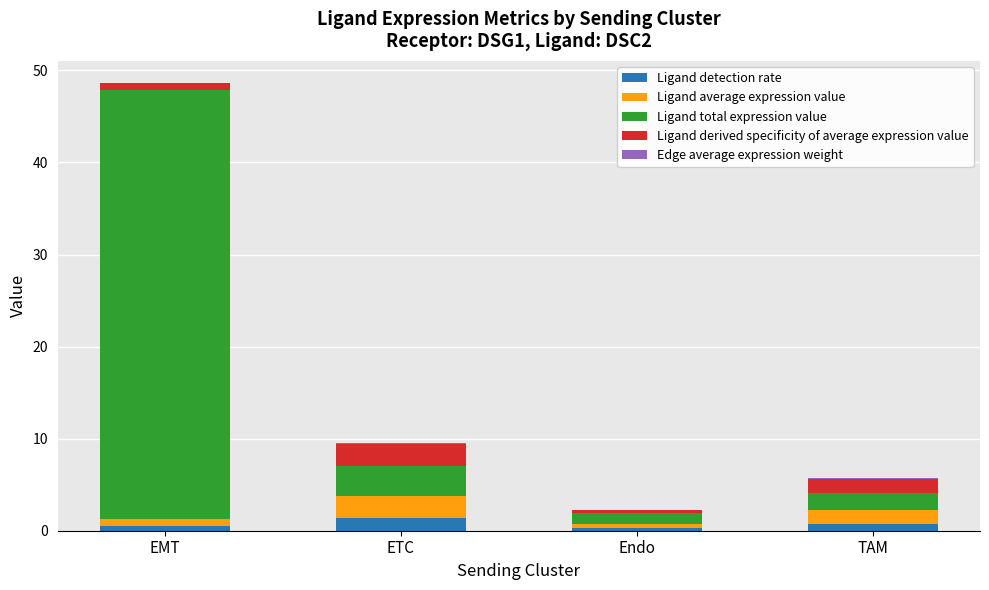

What is the maximum value for Ligand detection rate?

1.4